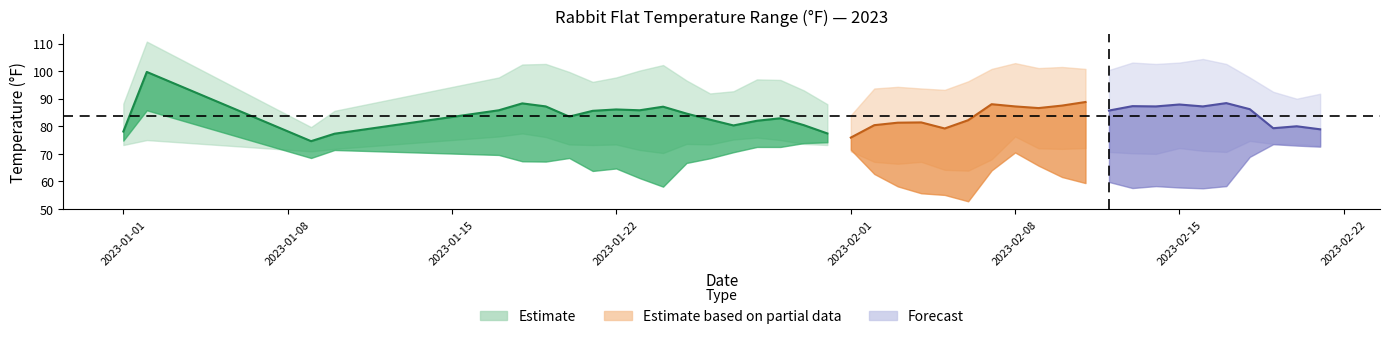

In MIN, how many points are lower than both neighbors (excluding endpoints)?

9